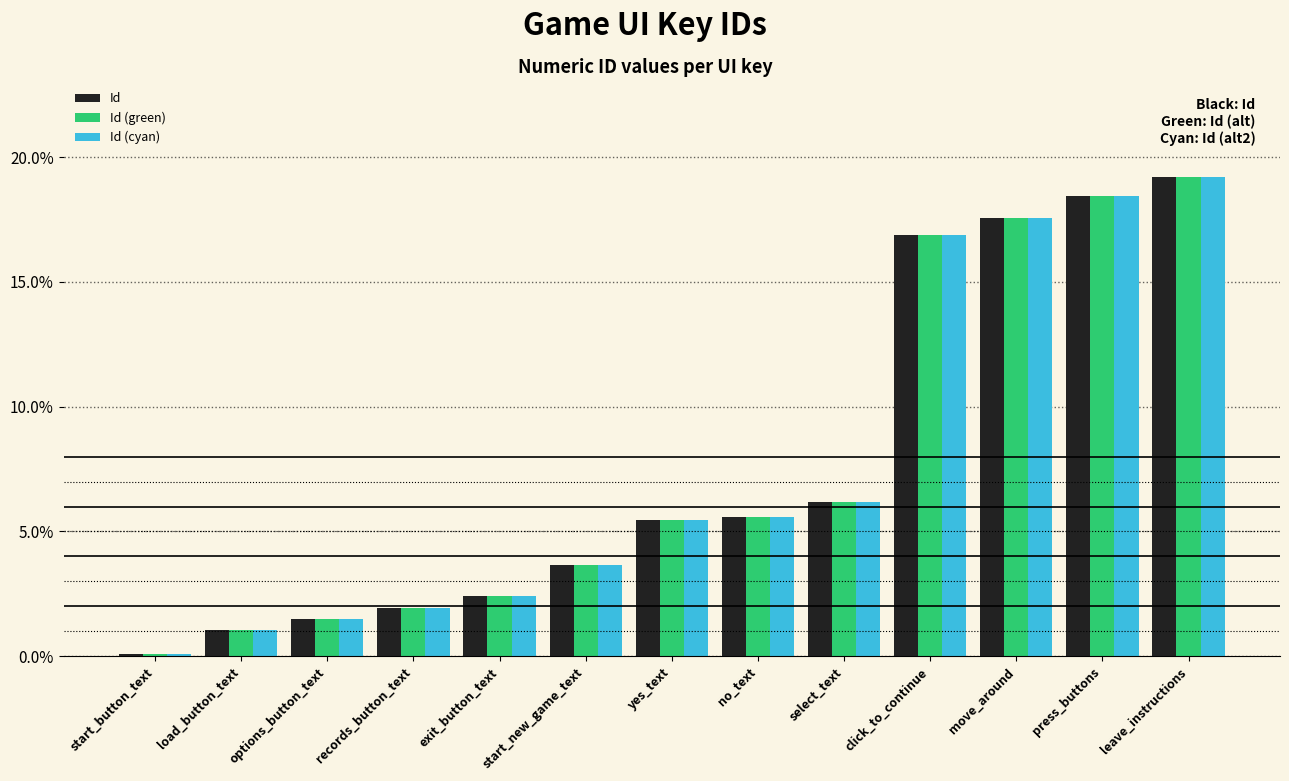

What is the label of the 9th bar from the left?

select_text